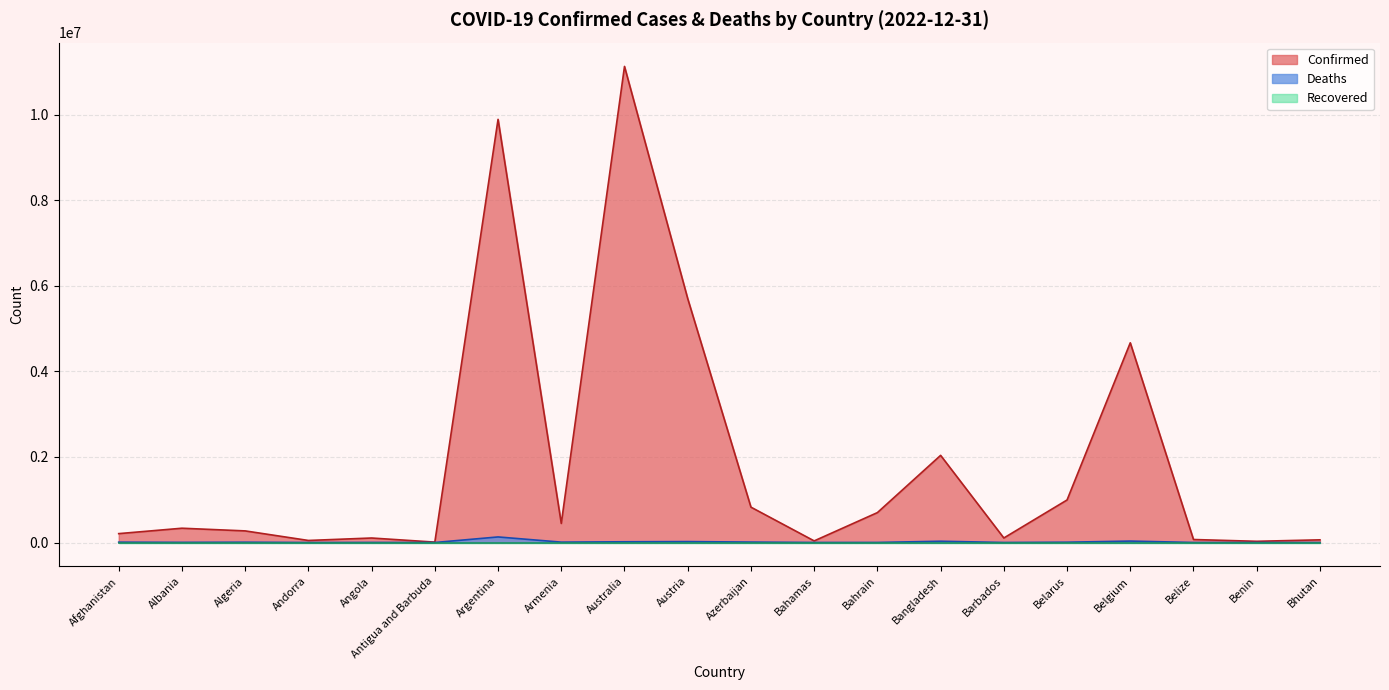

Reading left to right, transcribe all the data shown in this chart.

Confirmed: 207550	333806	271223	47751	105095	9106	9891139	445976	11128281	5700832	826311	37491	698668	2037102	105515	994037	4668248	69946	27982	62524
Deaths: 7847	3595	6881	165	1930	146	130124	8716	17029	21422	10008	833	1539	29439	568	7118	33228	688	163	21